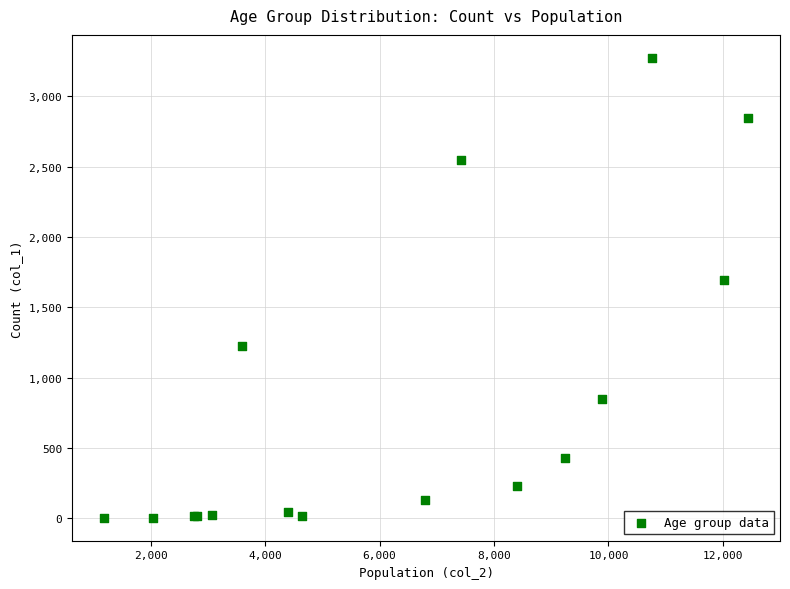

What Y value in the scatter plot is closest to 1638?

1690